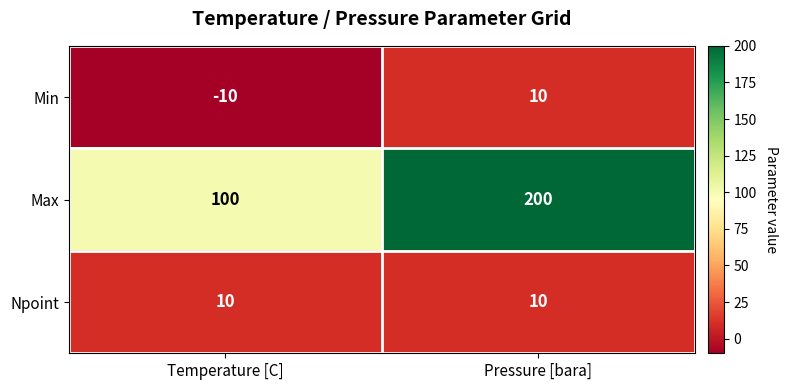

What value does the Npoint series have at Temperature [C]?

10